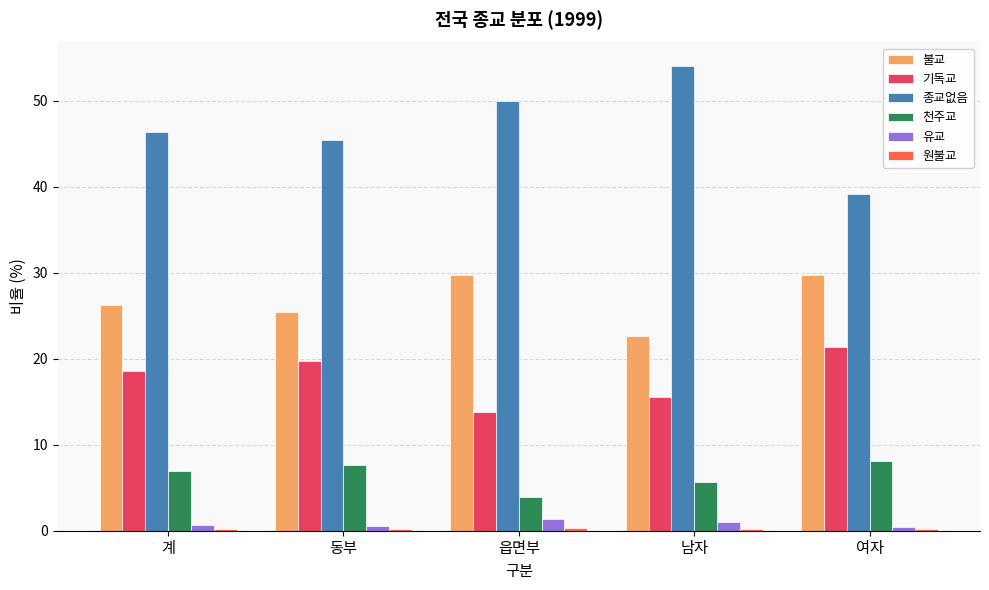

What is the difference between the second highest and second lowest values in the 천주교 series?

2.0